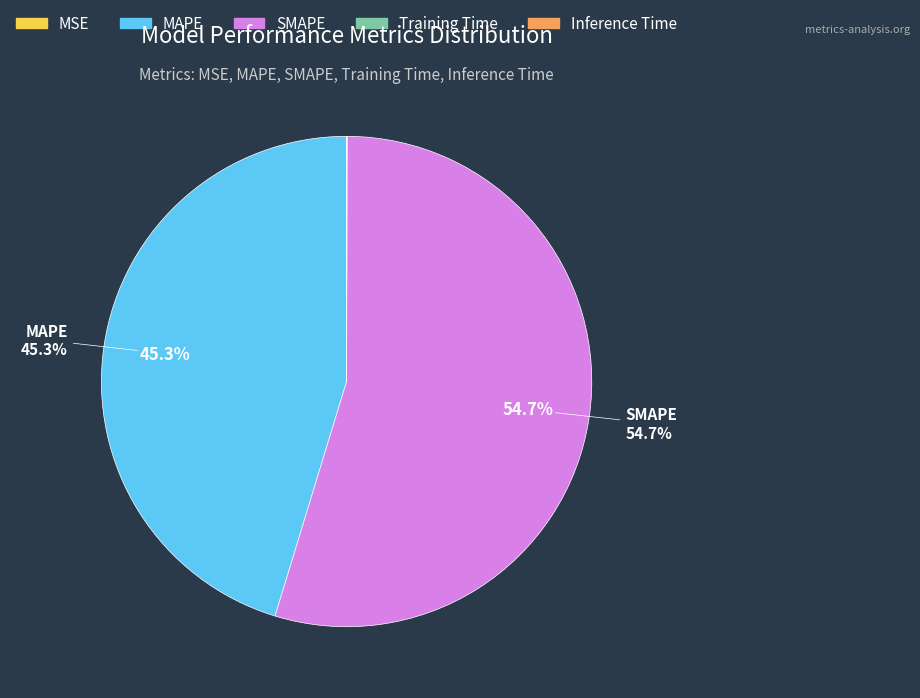

What portion of the pie excludes MAPE?

54.7%